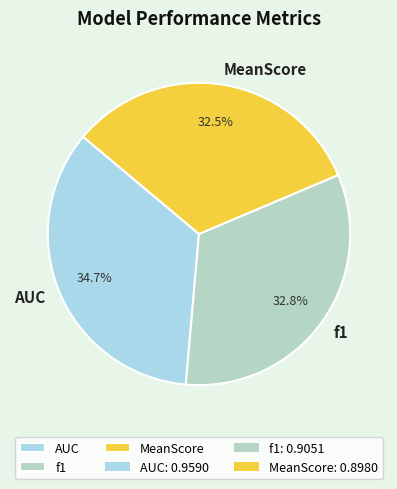

How much of the chart is everything except AUC?

65.3%